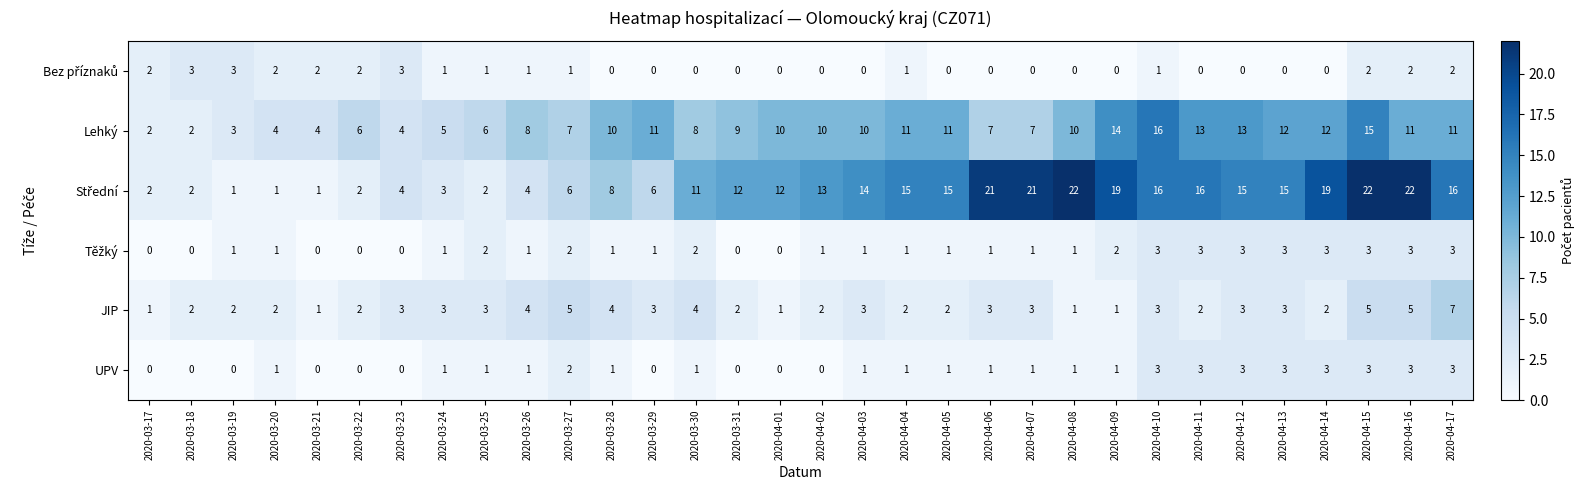

What is the total value across all series at 2020-03-26?

19